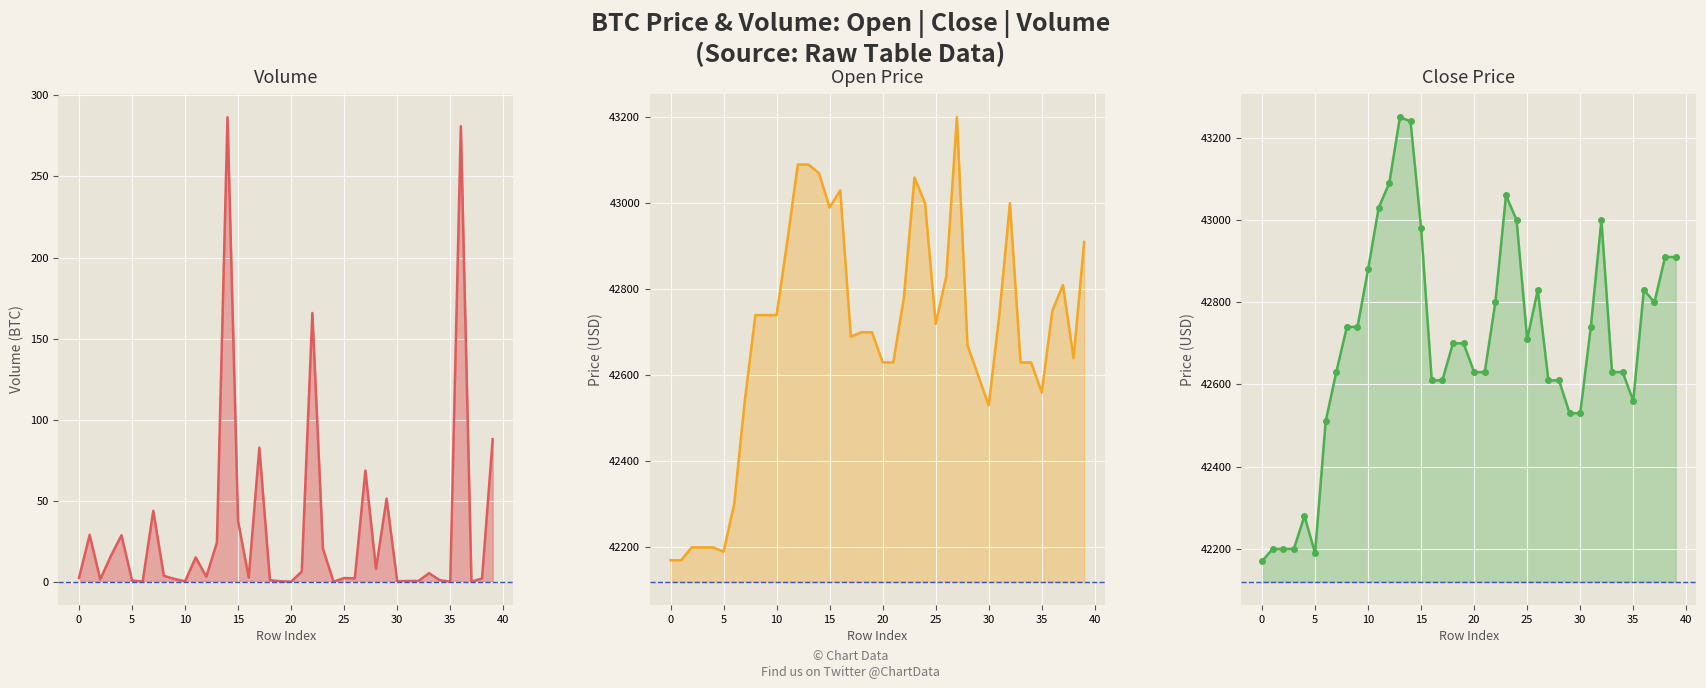

What is the value of the volume point at the 39th from the left?

2.1